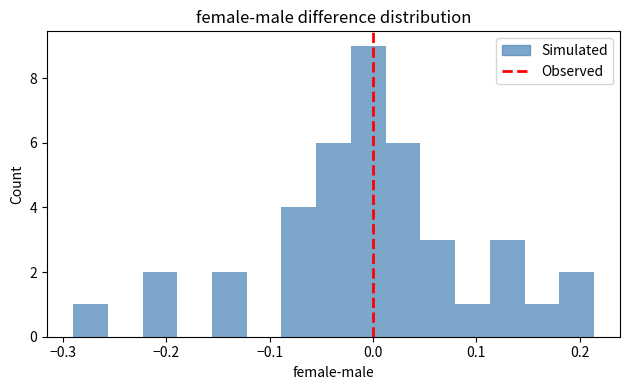

Read against the x-axis, roughly where is the centre of the tallest bar?

0.00